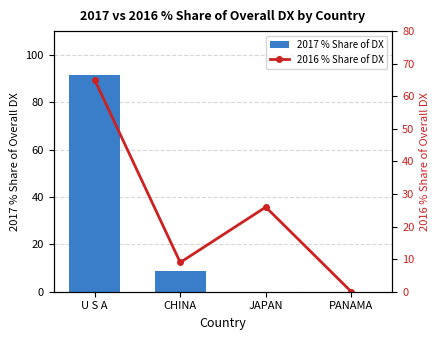

At which category is the sum across all series the highest?

U S A